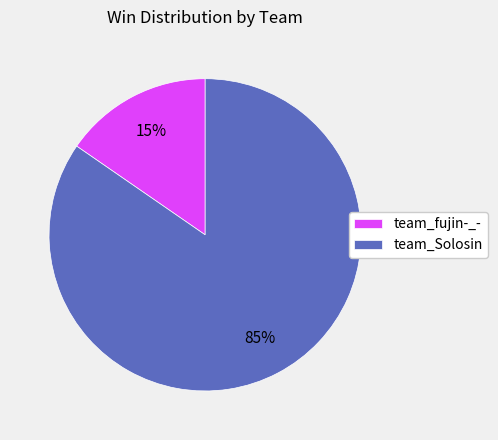

To the nearest percent, what is the combined percentage of team_fujin-_- and team_Solosin?

100%